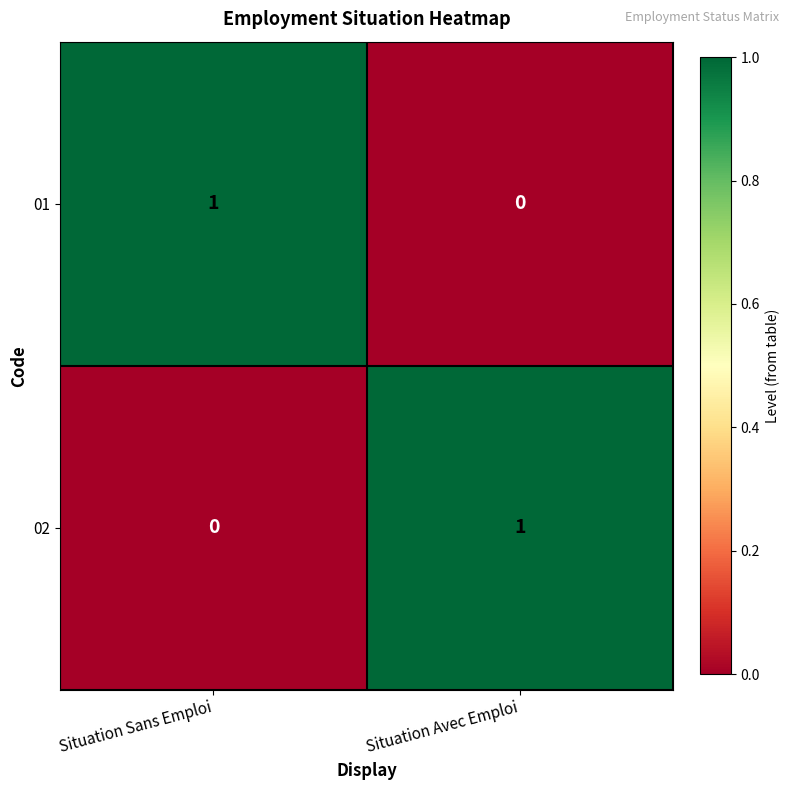

The 02 series shows -1 at Situation Sans Emploi. True or false?

False